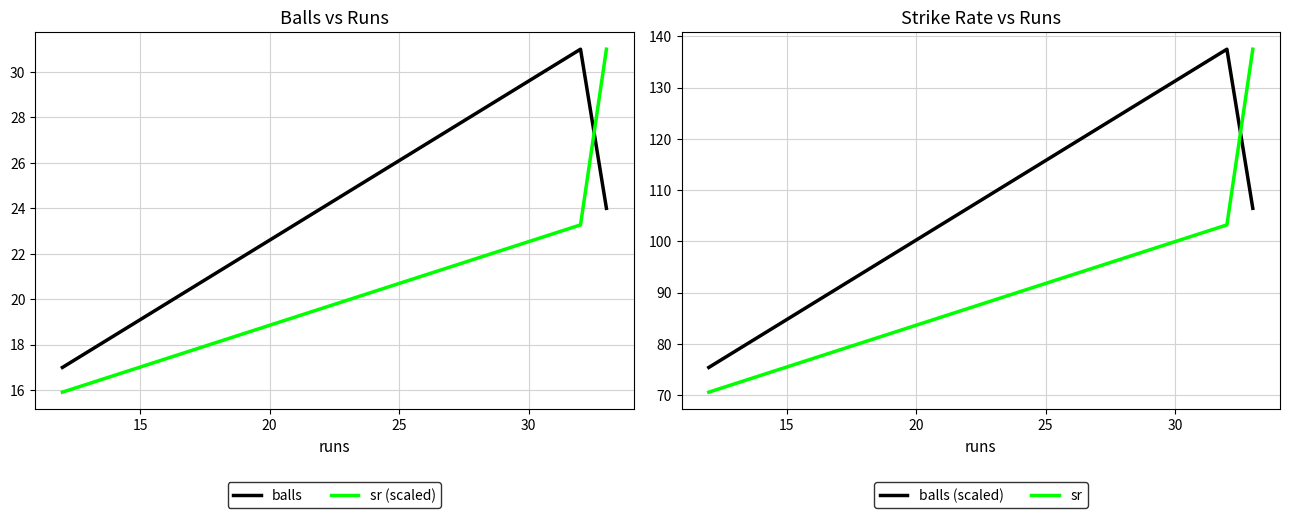

Which series has the largest range (max minus min)?

sr